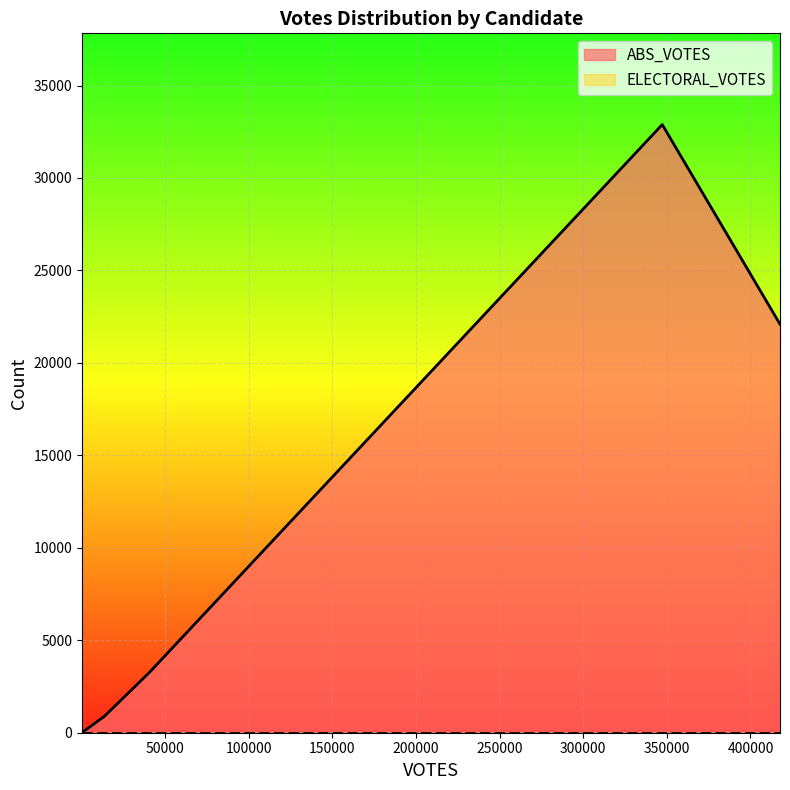

What are all the series names shown in the legend?

ABS_VOTES, ELECTORAL_VOTES